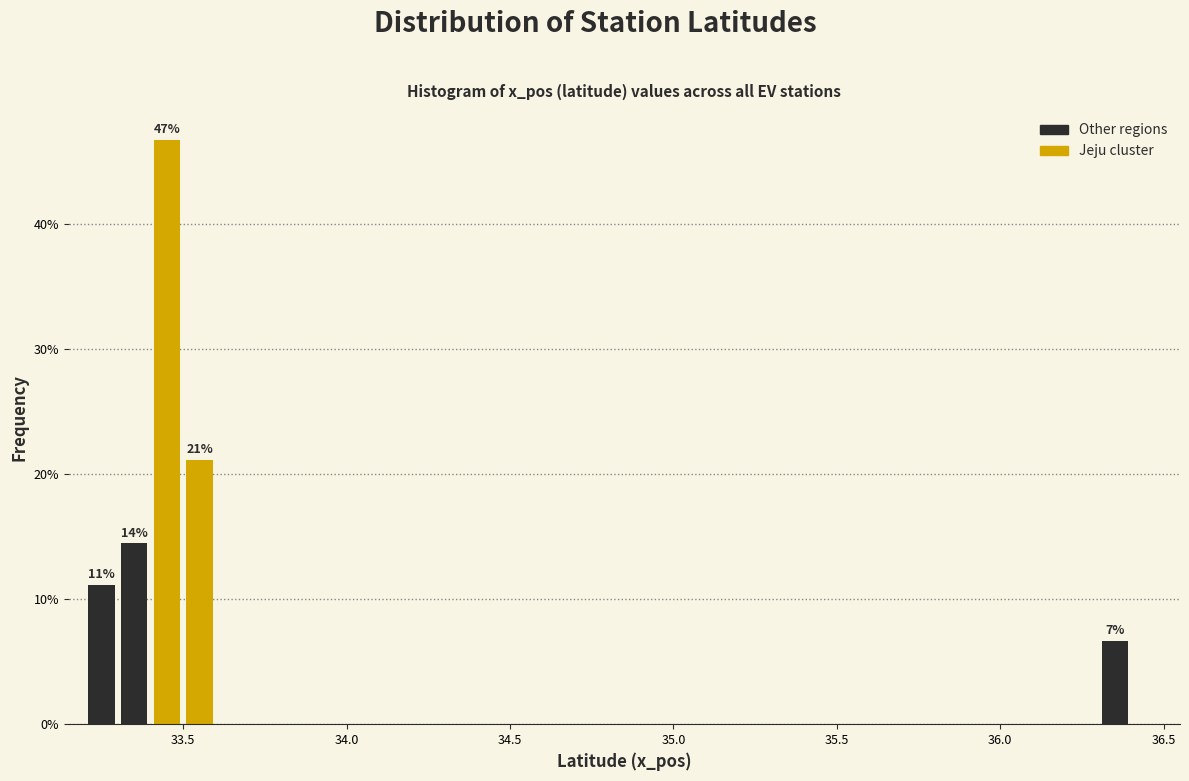

Read against the x-axis, roughly where is the centre of the tallest bar?

33.45